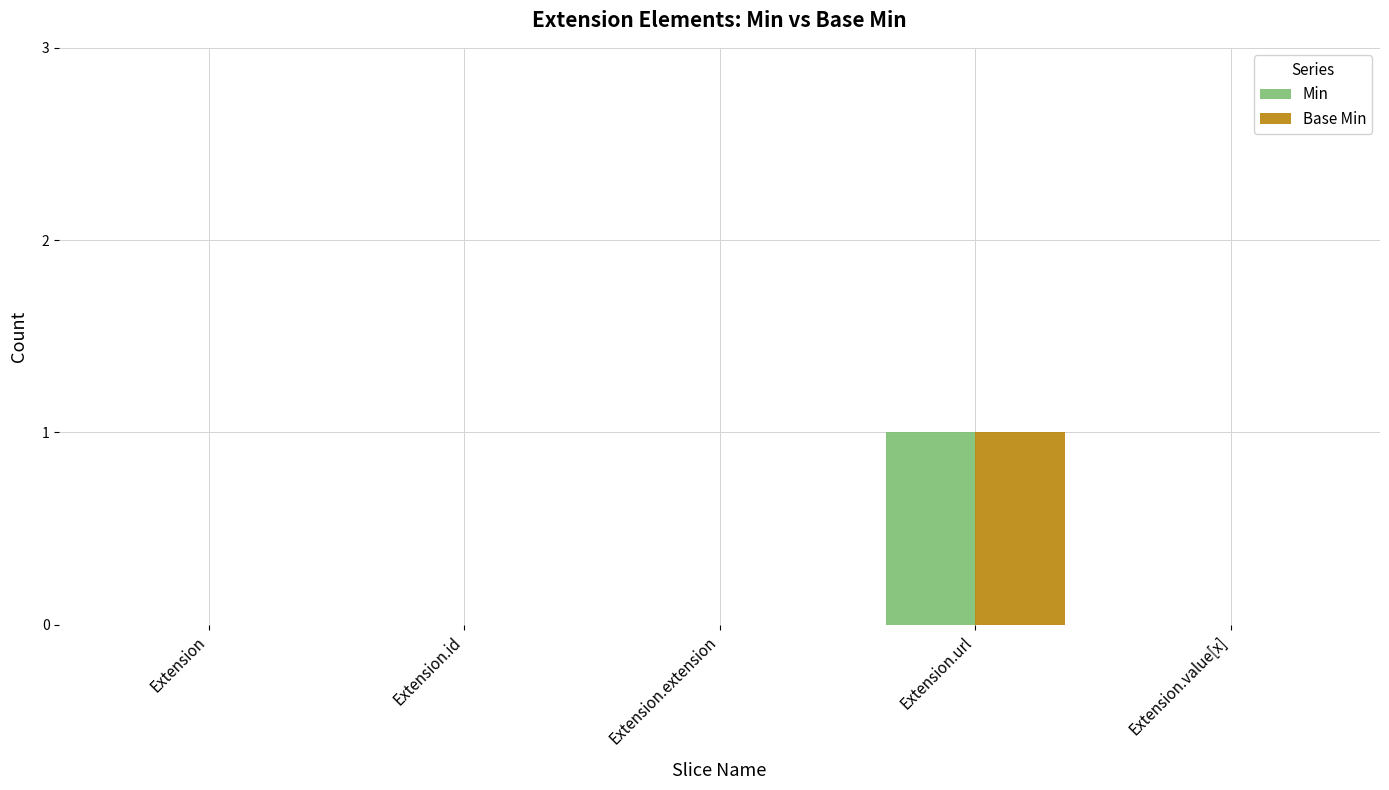

Is it true that Min equals -1 at Extension.id?

False